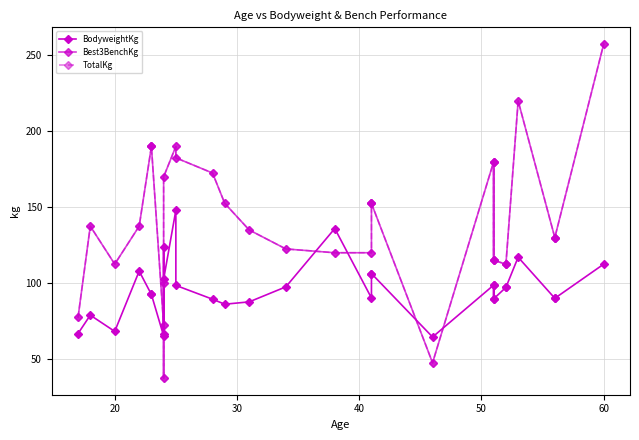

How many lines are shown in the chart?

3